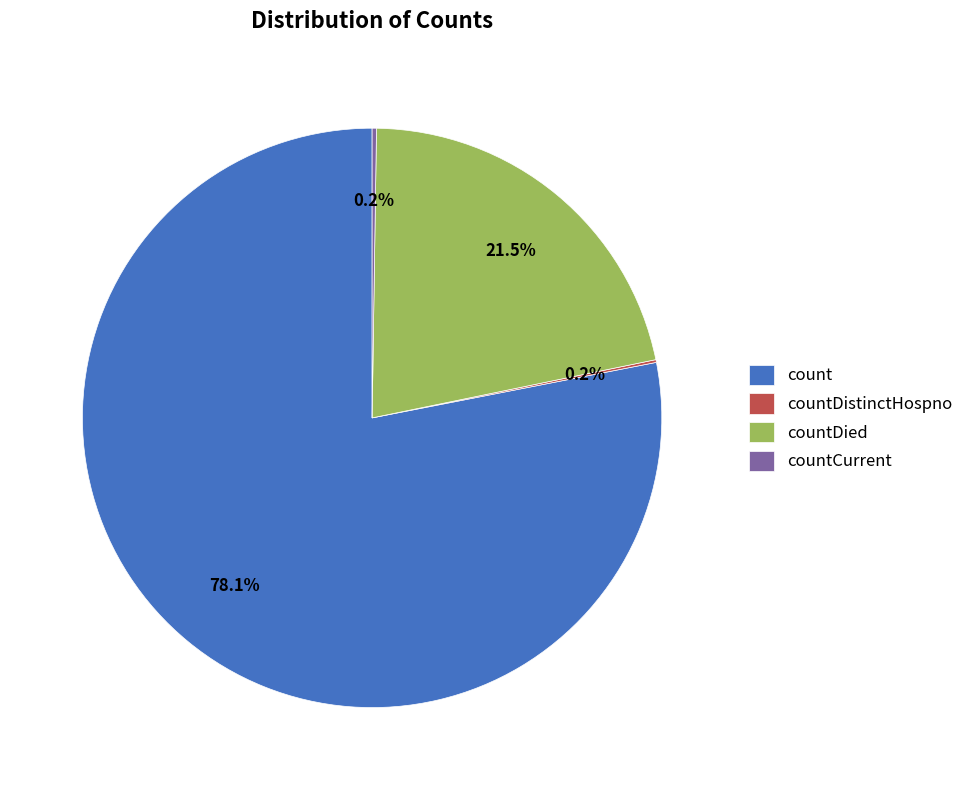

Between count and countDied, which is larger?

count